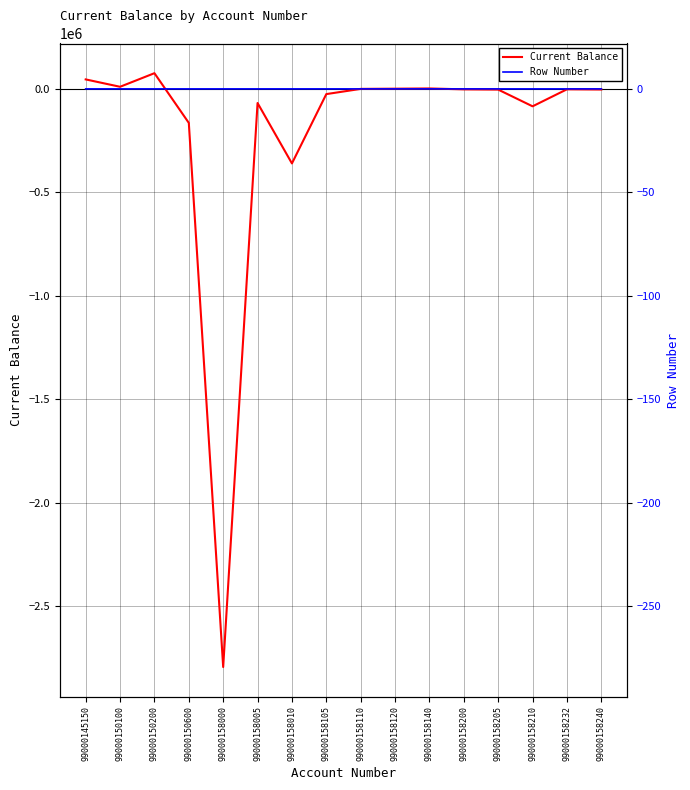

The Row Number series shows 116.0 at 99000158140. True or false?

True